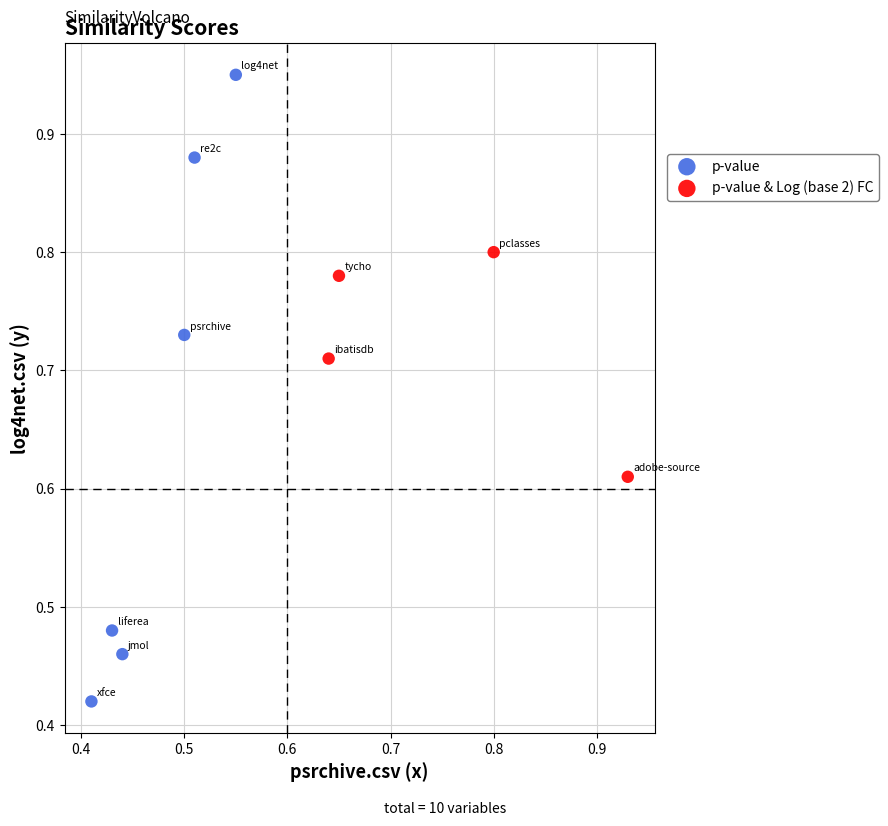

Which series has the widest spread of Y values?

p-value